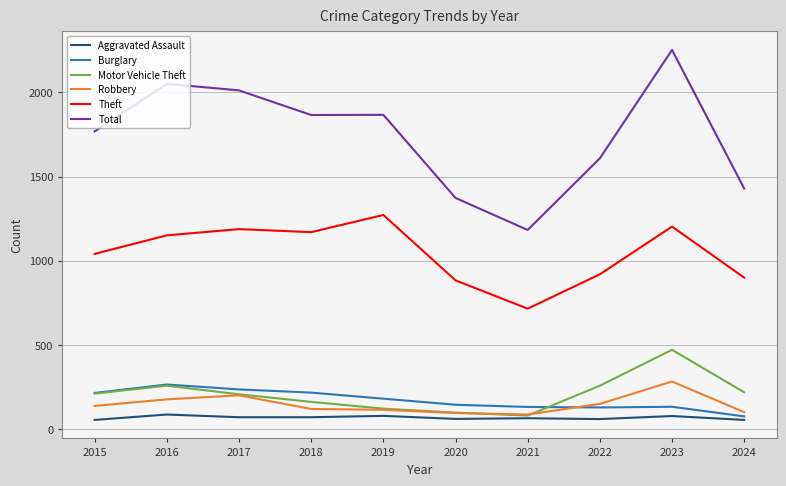

True or false: Theft and Burglary cross at least once.

False